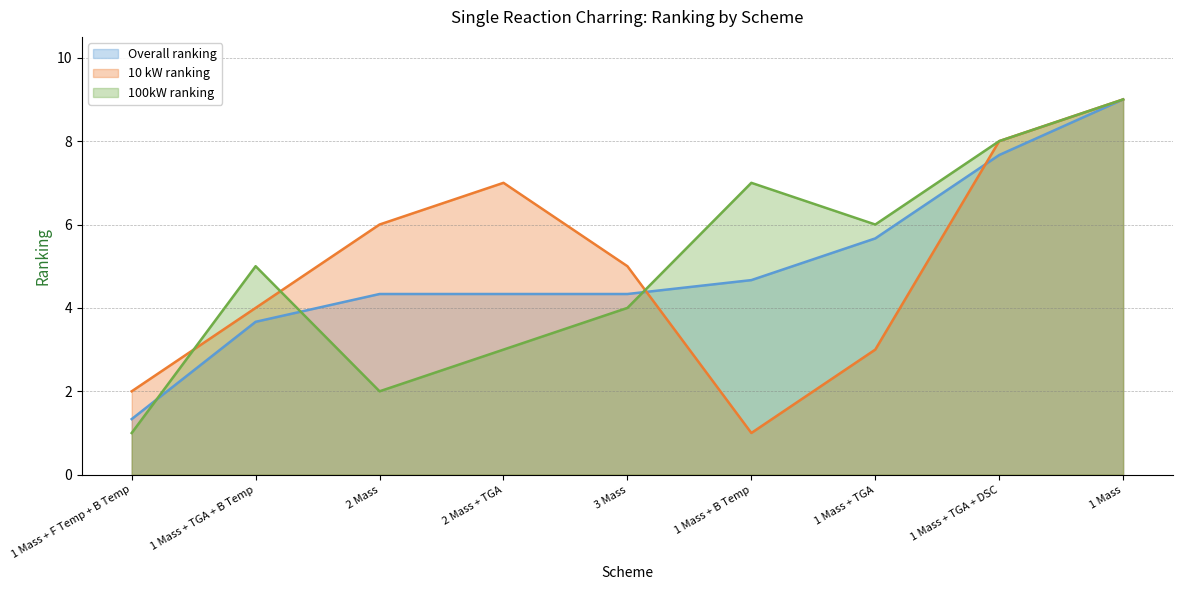

What is the difference between the 100kW ranking values at 1 Mass + TGA and 1 Mass + B Temp?

1.0